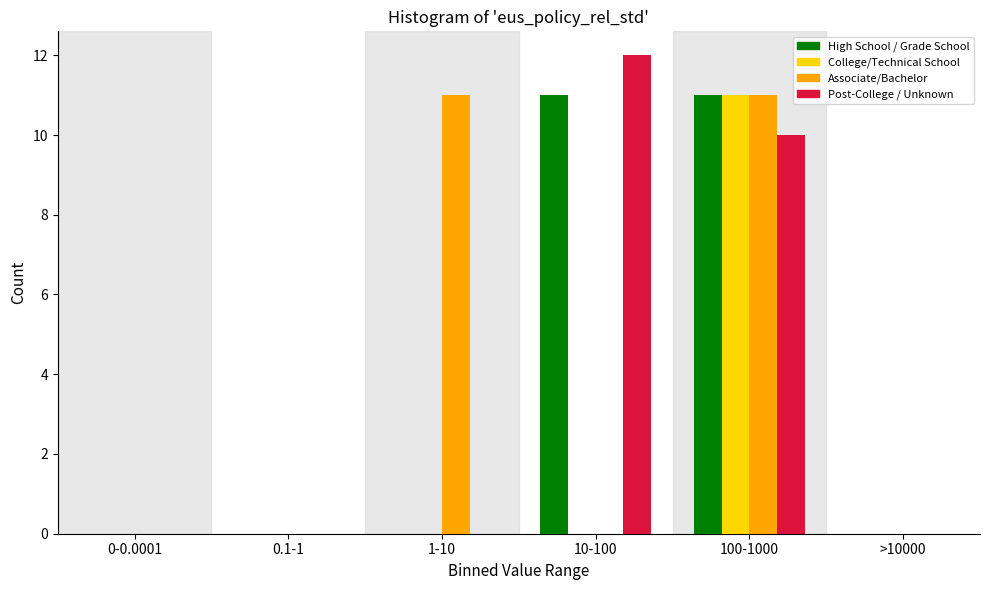

At which category is the sum across all series the highest?

100-1000